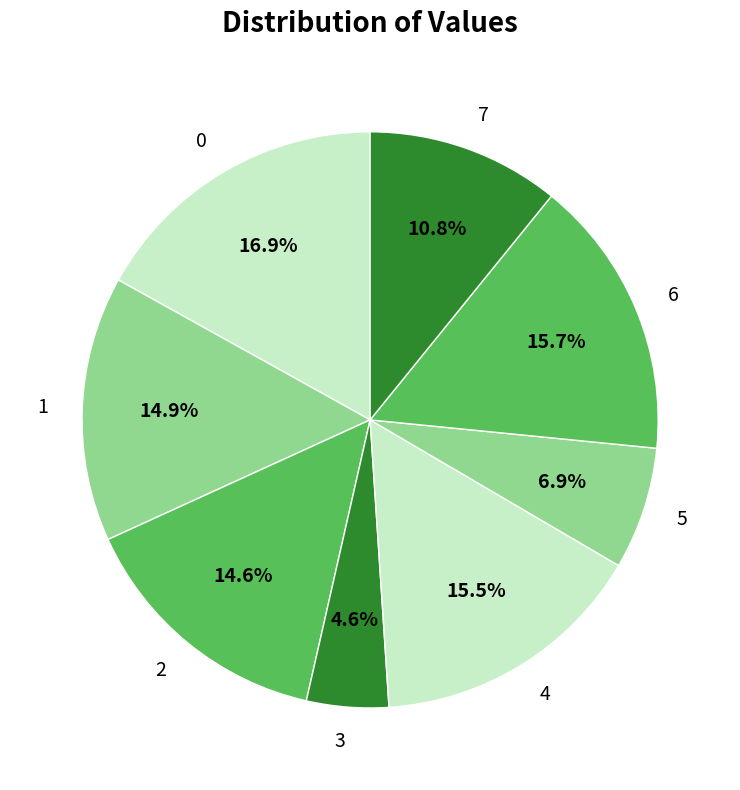

Do 1 and 5 together represent more than half of the pie?

No